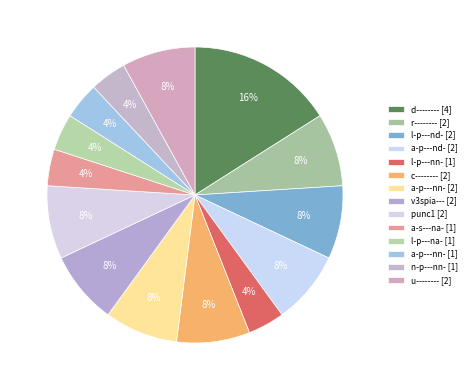

Count the number of slices in the pie.

14